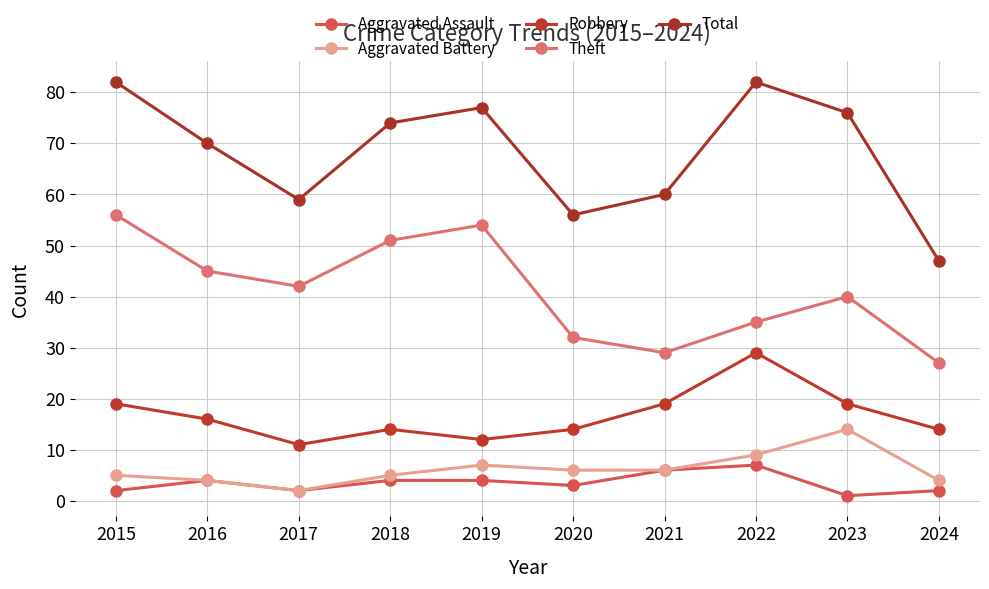

Where is the first local maximum for Aggravated Assault?

2016